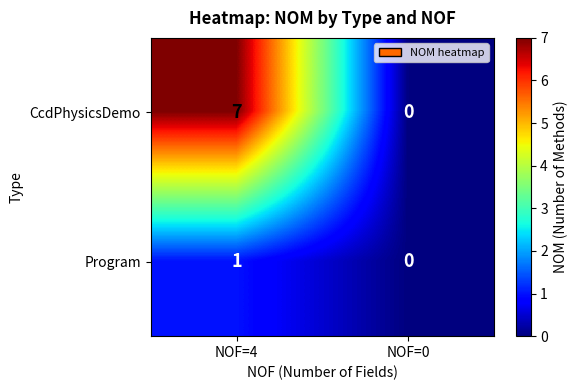

The value of CcdPhysicsDemo at NOF=4 is 7. True or false?

True